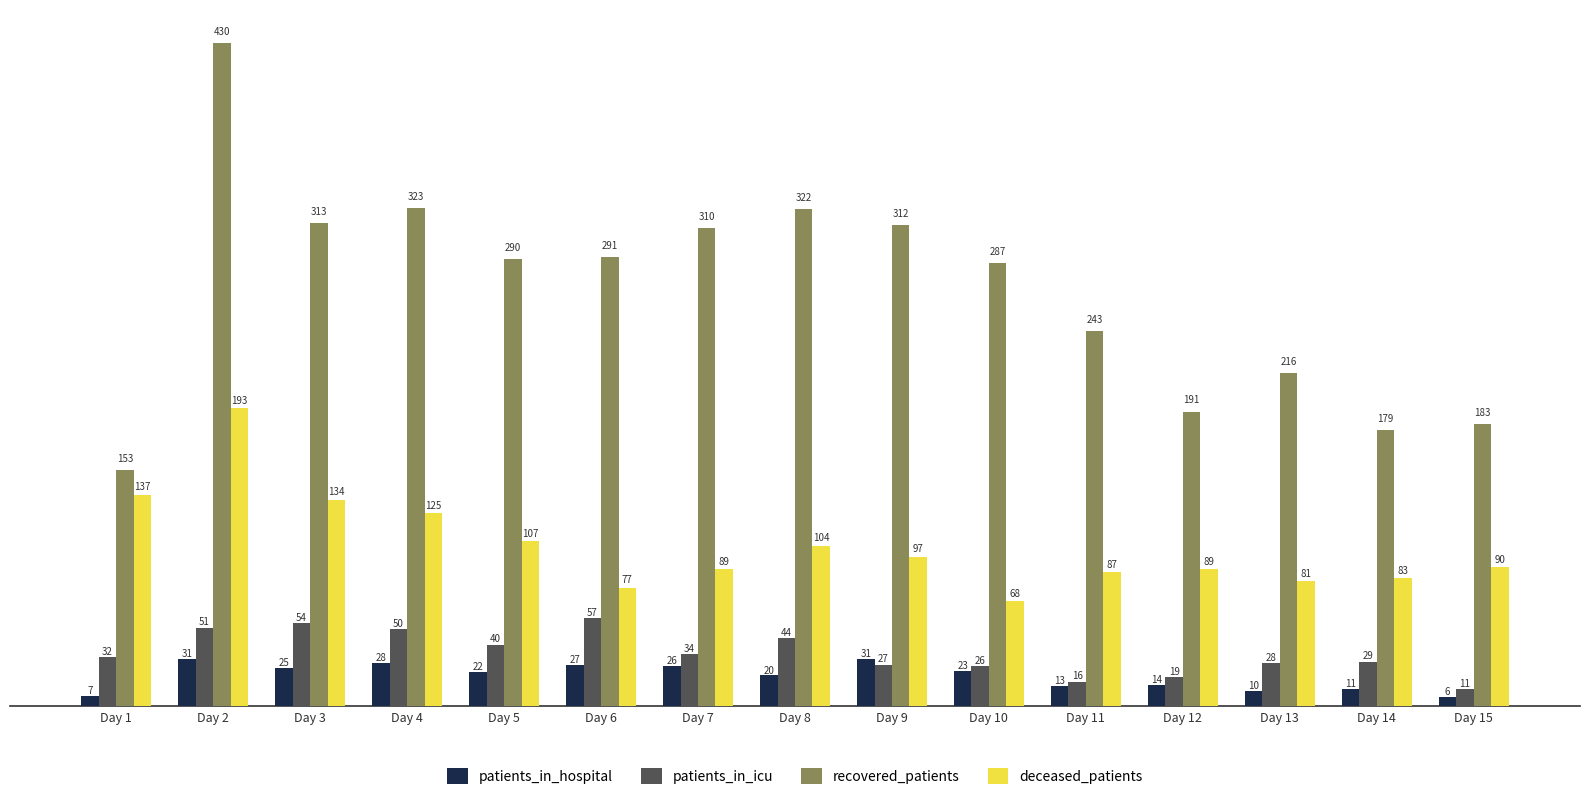

Is it true that deceased_patients equals 81 at Day 13?

True